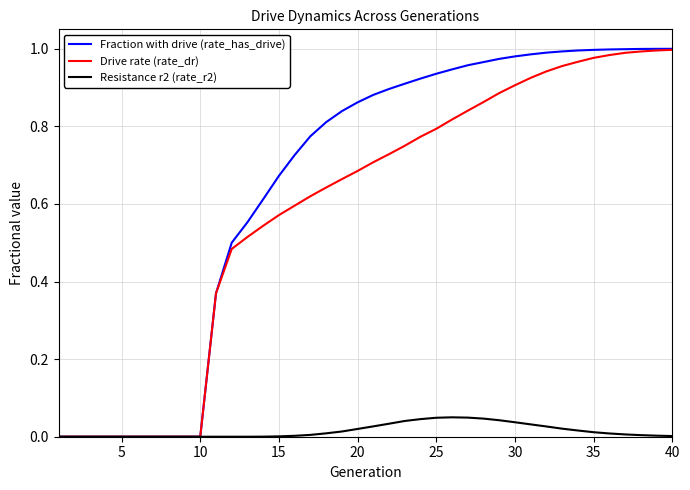

Which series has the largest range (max minus min)?

Fraction with drive (rate_has_drive)